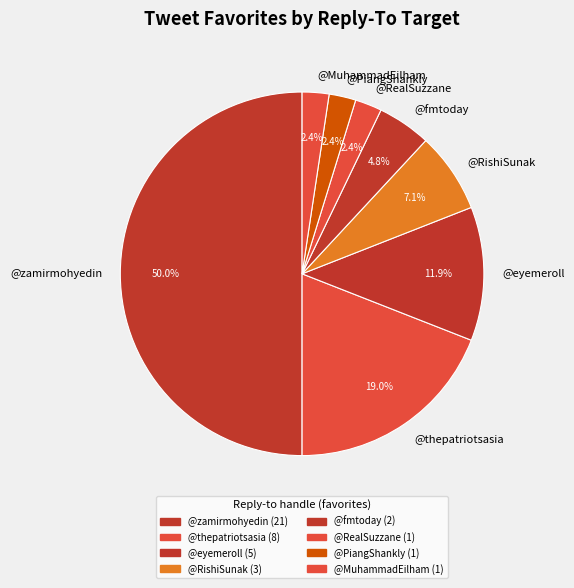

Between @RishiSunak and @eyemeroll, which is larger?

@eyemeroll